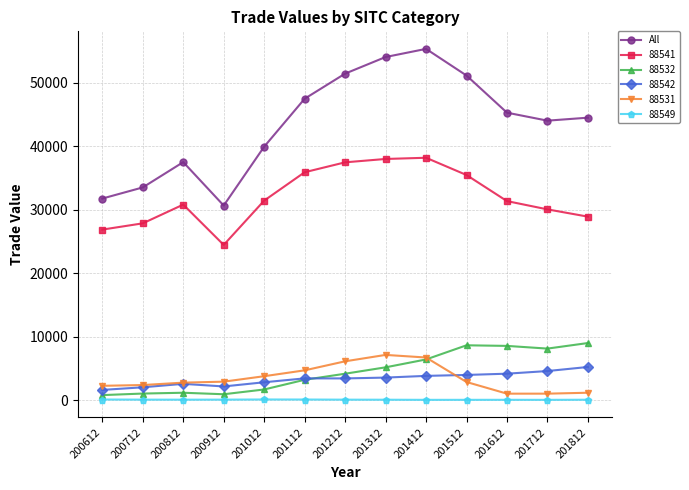

True or false: 88542 has more than 0 interior local peaks.

True